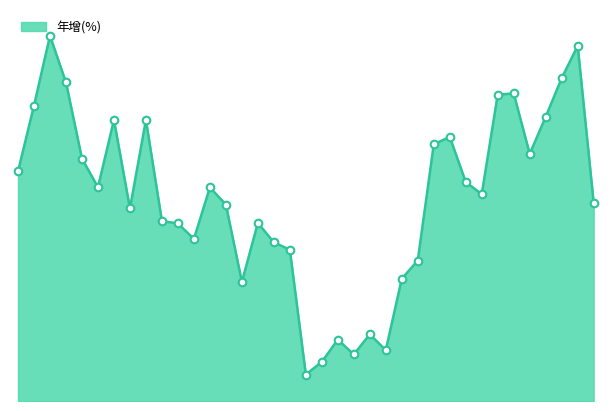

What is the change in value from 2021-04 to 2023-01?

-59.4